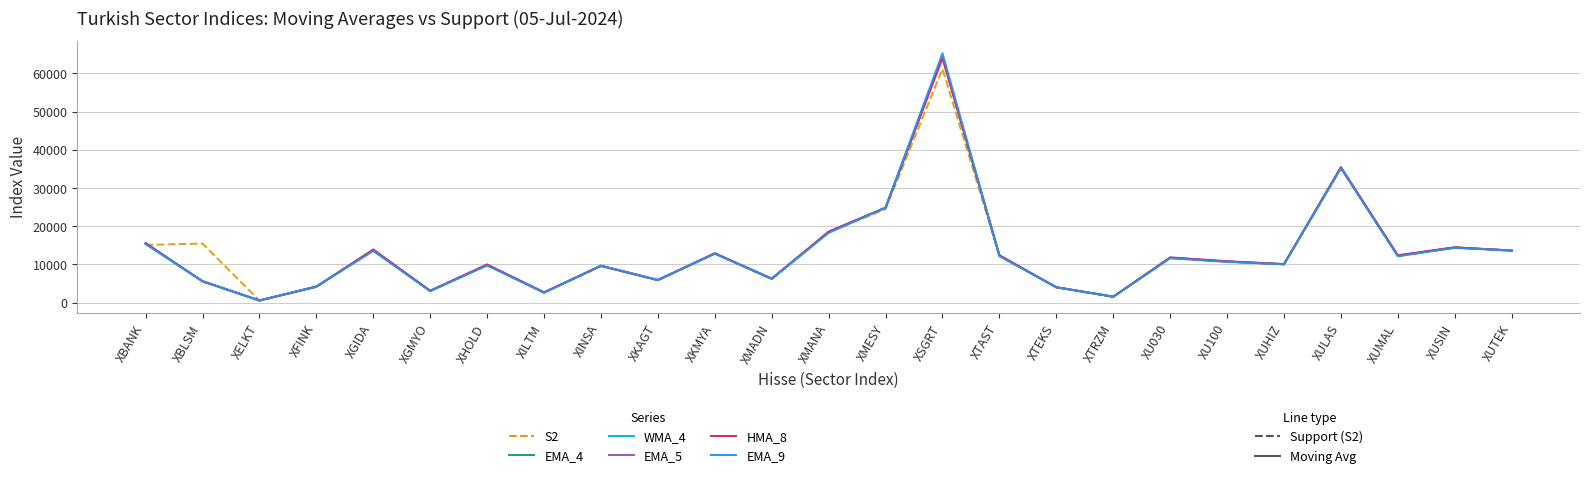

What is the total value across all series at XHOLD?

59188.0